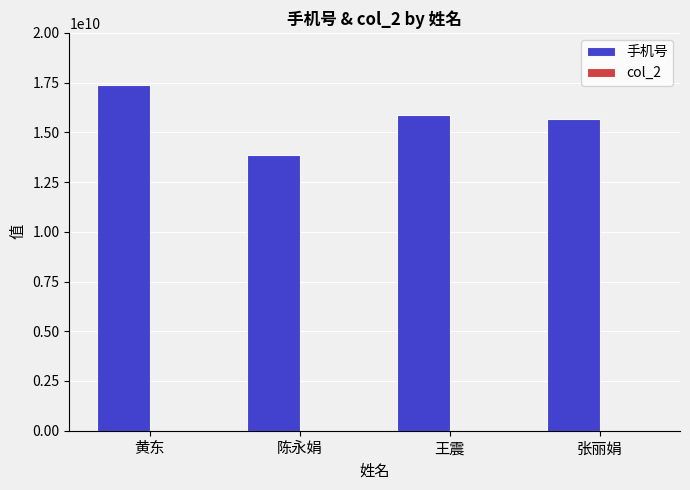

What is the smallest value displayed?

13855269106